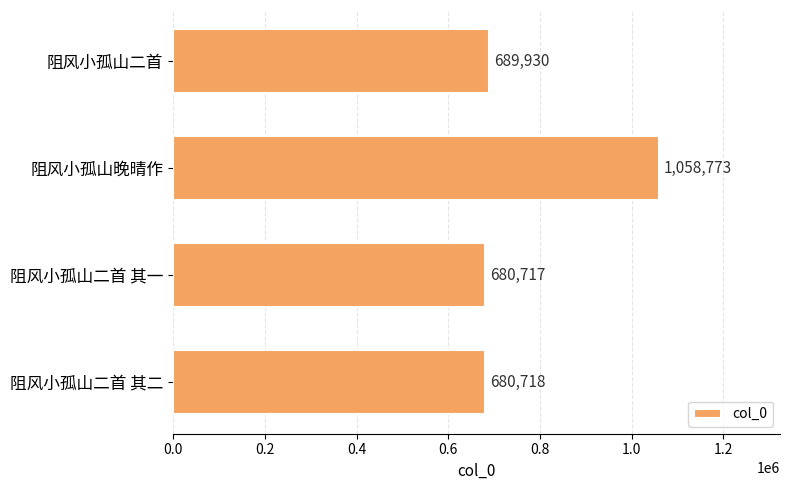

Reading bottom to top, extract all data points from this chart.

680718	680717	1058773	689930